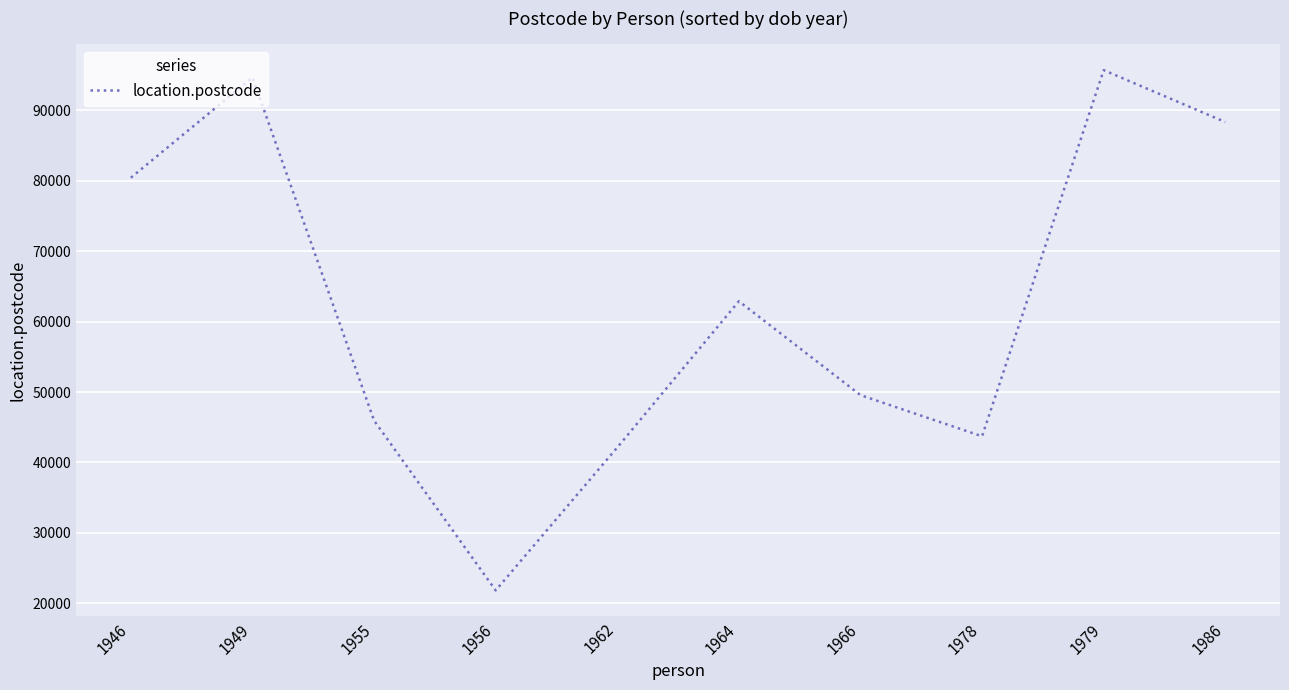

What value does the data have at 1946?

80415